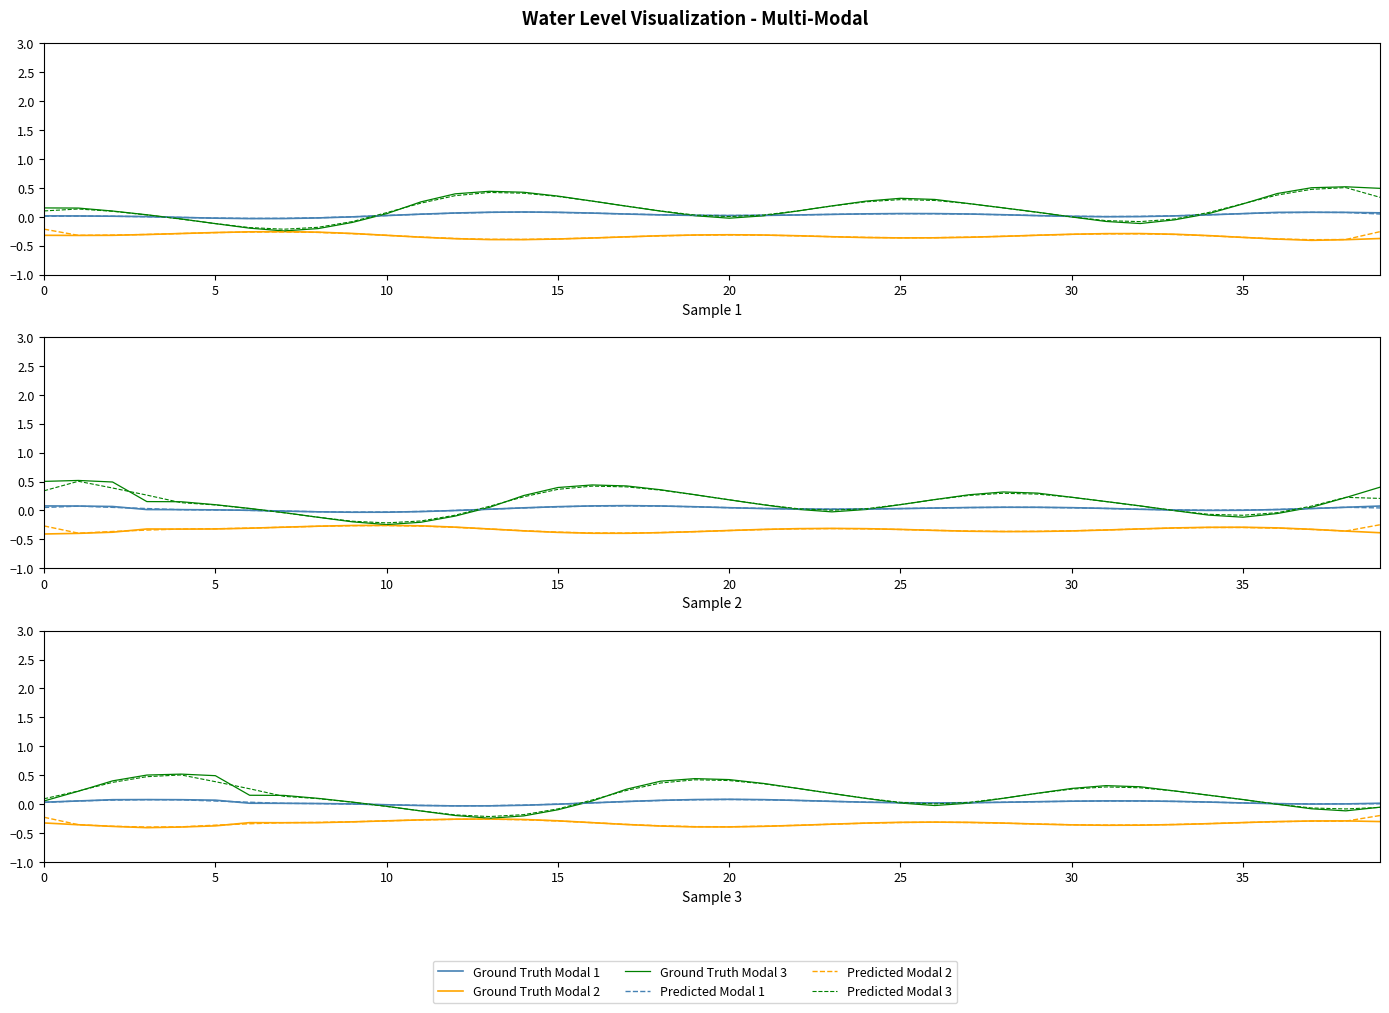

How many lines are shown in the chart?

6